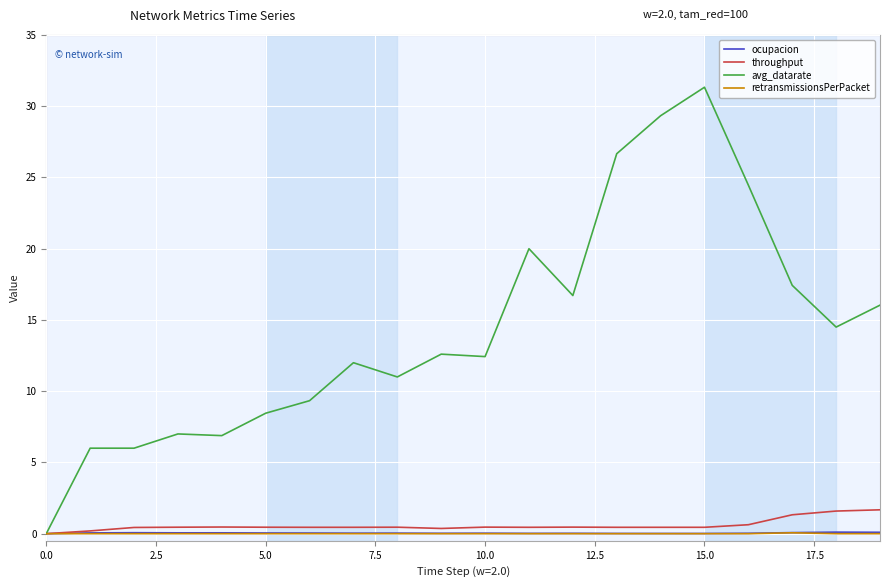

Which series has the largest range (max minus min)?

avg_datarate